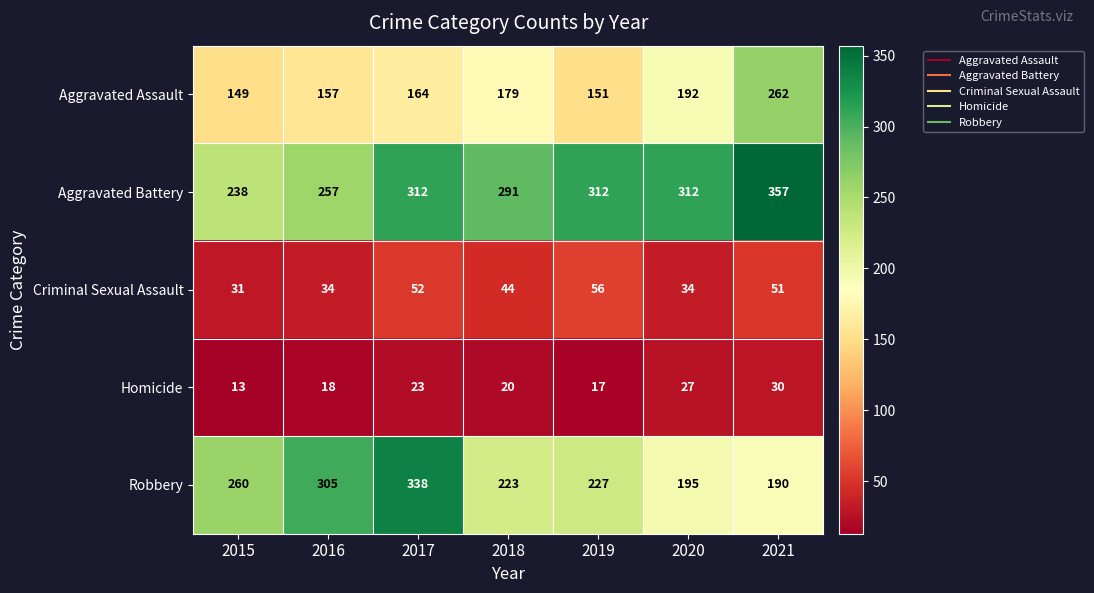

Which series has the largest total across all categories?

Aggravated Battery